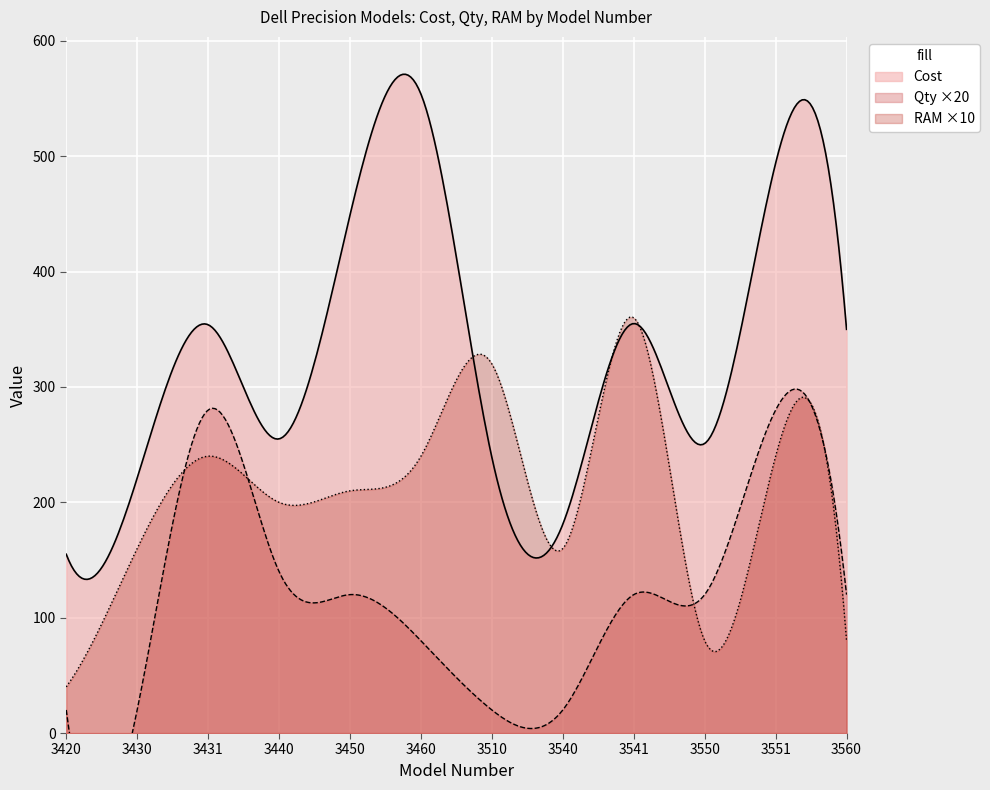

What is the value of the Cost point at the 3rd from the left?

354